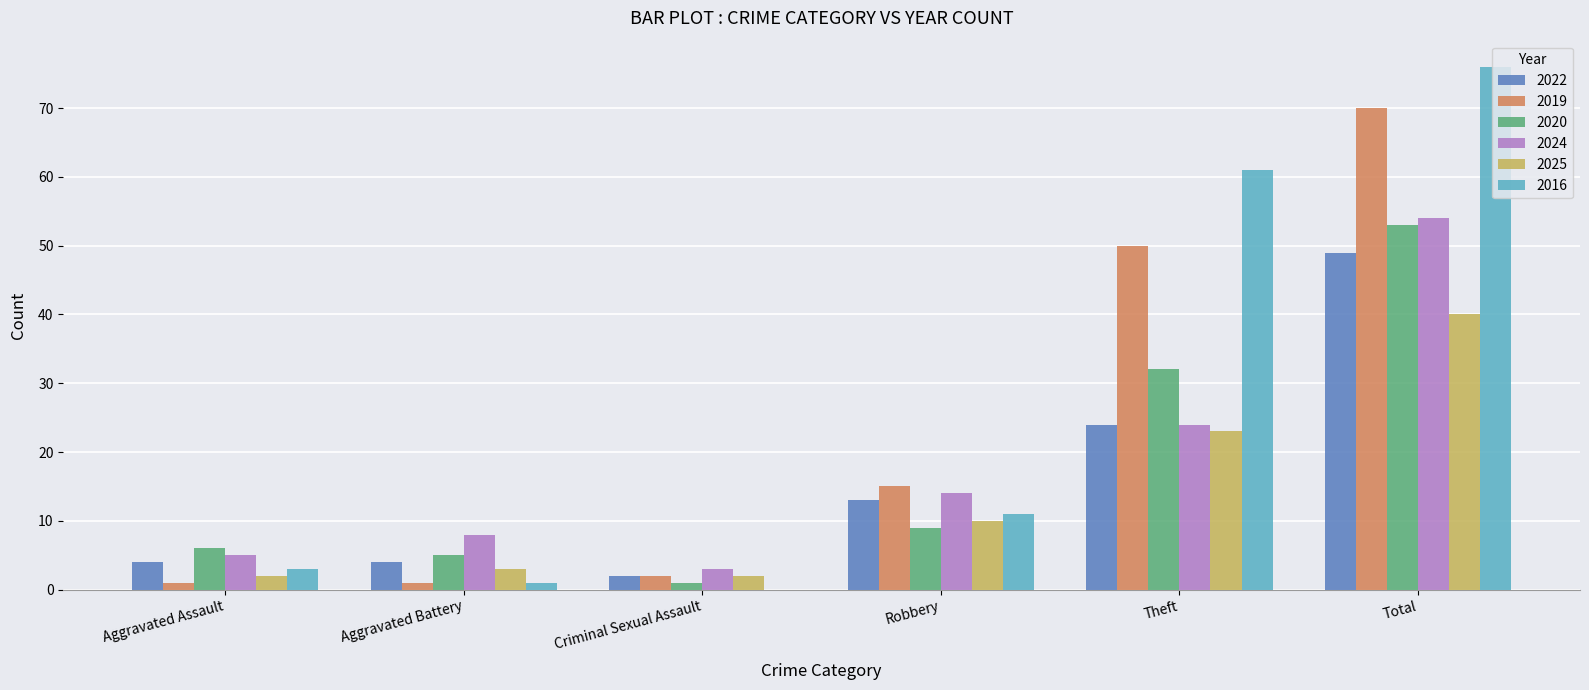

Reading left to right, what are all the values shown in this chart?

2022: 4	4	2	13	24	49
2019: 1	1	2	15	50	70
2020: 6	5	1	9	32	53
2024: 5	8	3	14	24	54
2025: 2	3	2	10	23	40
2016: 3	1	0	11	61	76